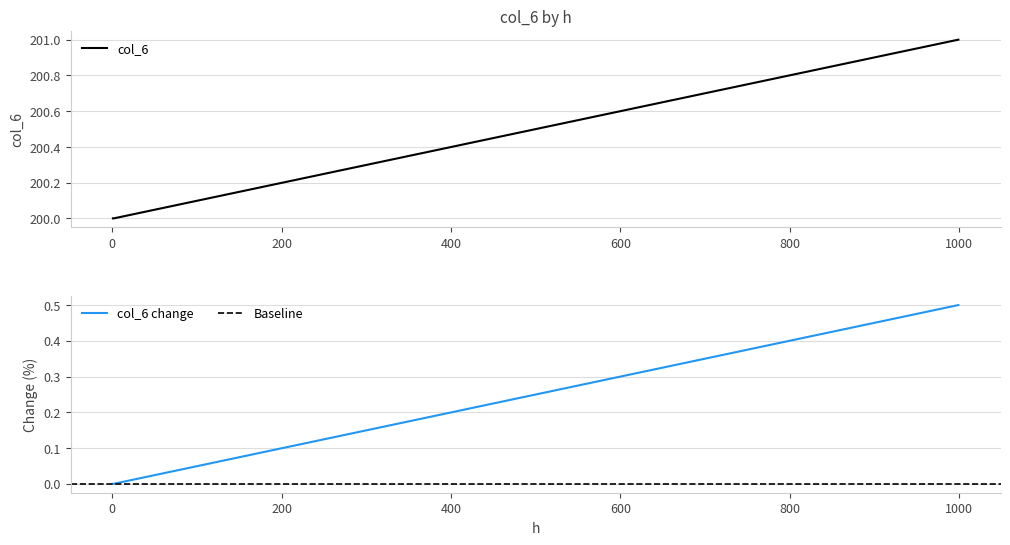

Where is the data nearest to the value 200?

1